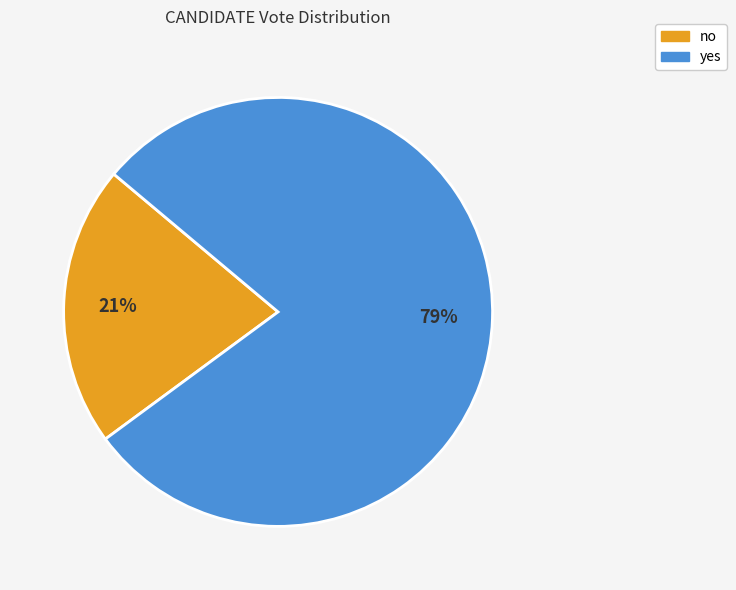

True or false: no accounts for 21% of the total.

True